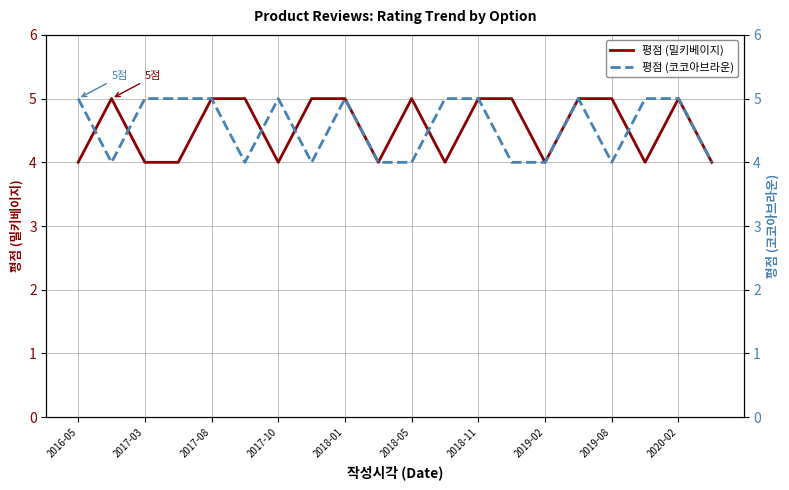

The 평점 (밀키베이지) series shows 4 at 2017-10. True or false?

True